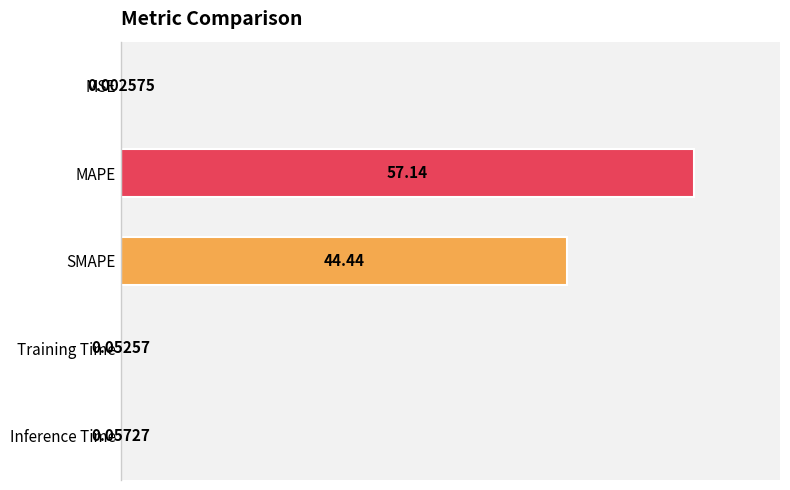

Between Inference Time and MAPE, which is larger?

MAPE